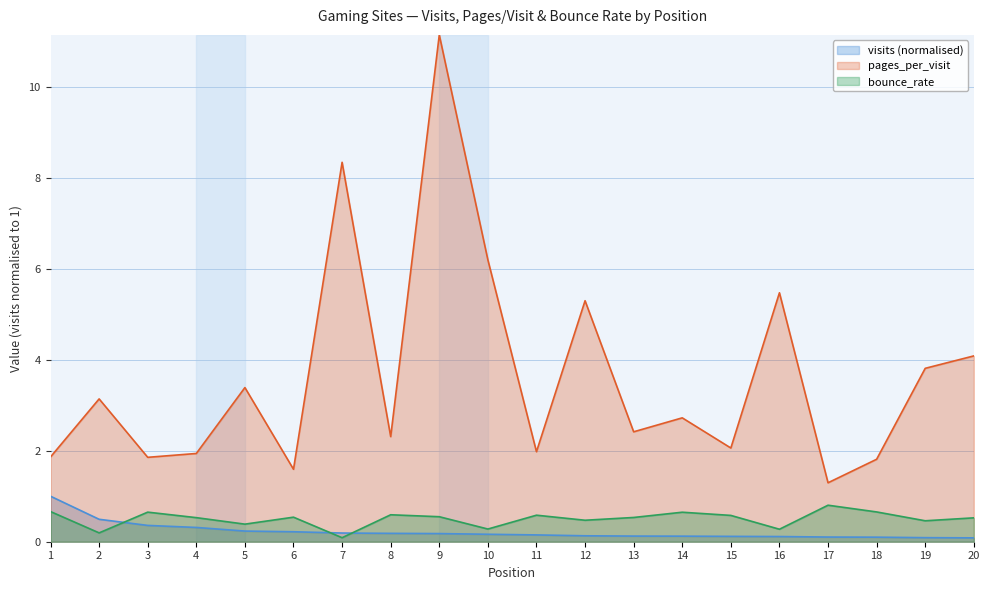

Between which two adjacent categories do visits and bounce_rate first intersect?

2 and 3